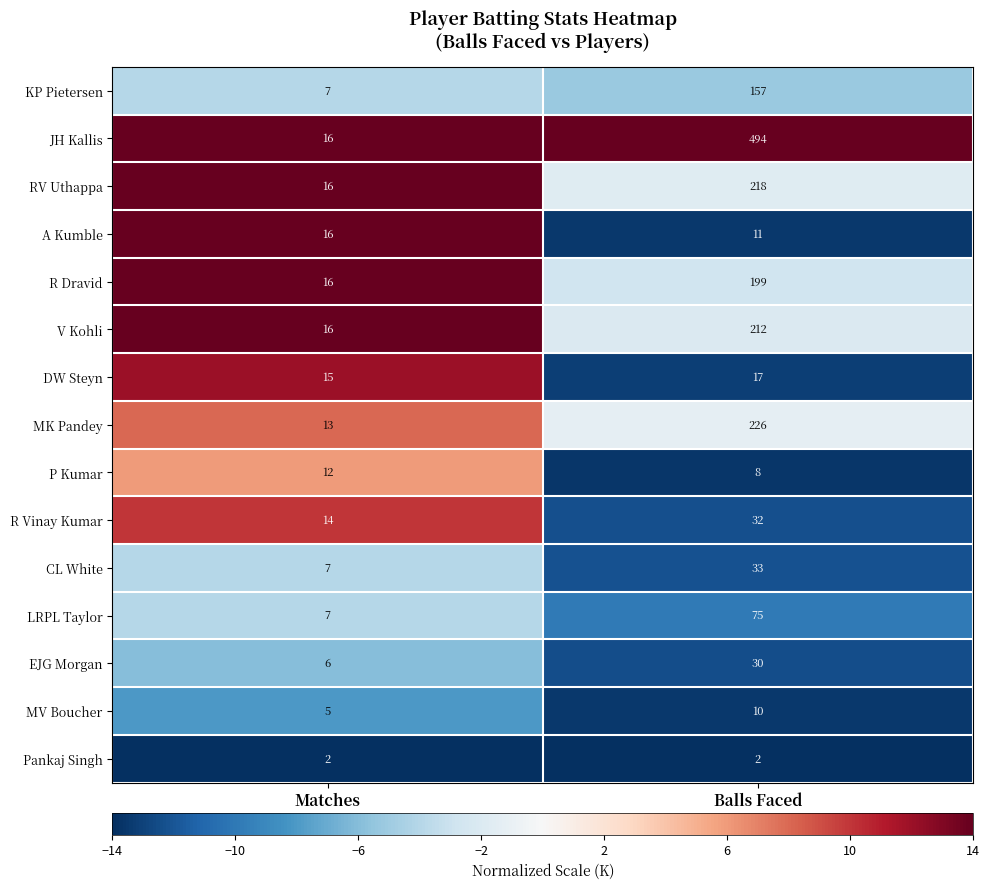

Where is MV Boucher nearest to the value 7?

Matches